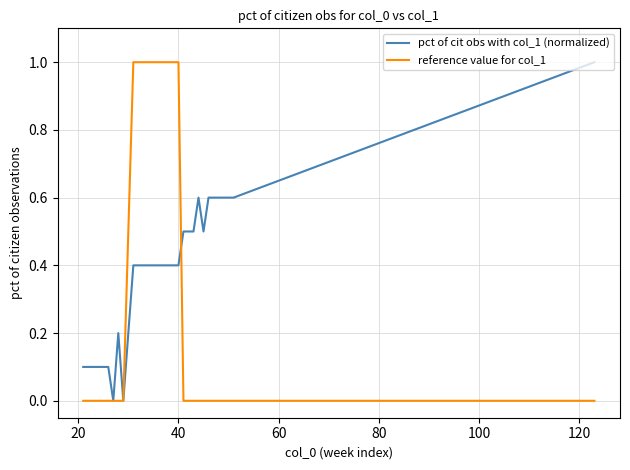

True or false: reference value for col_1 and pct of cit obs with col_1 (normalized) cross at least once.

True